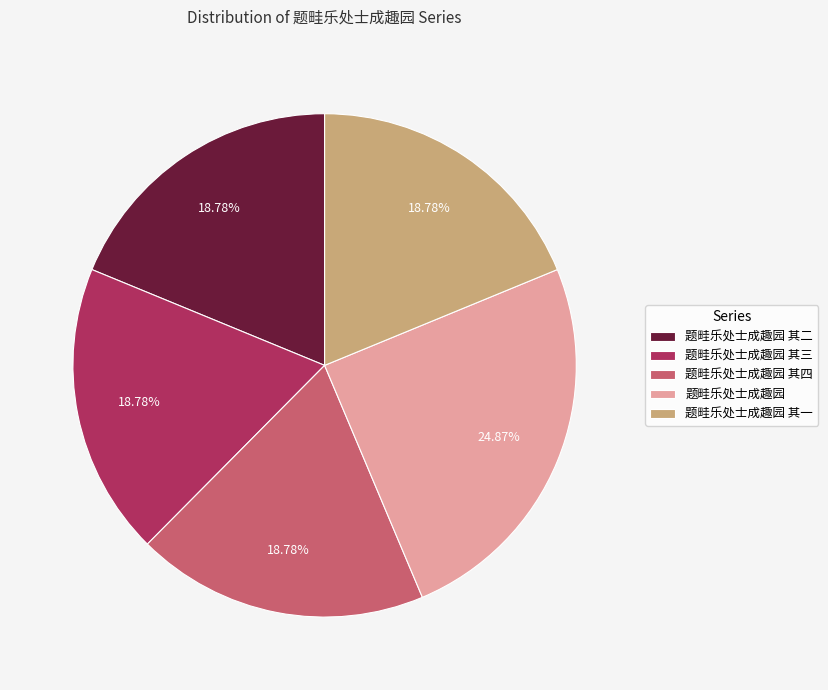

To the nearest percent, what is the average slice percentage?

20%